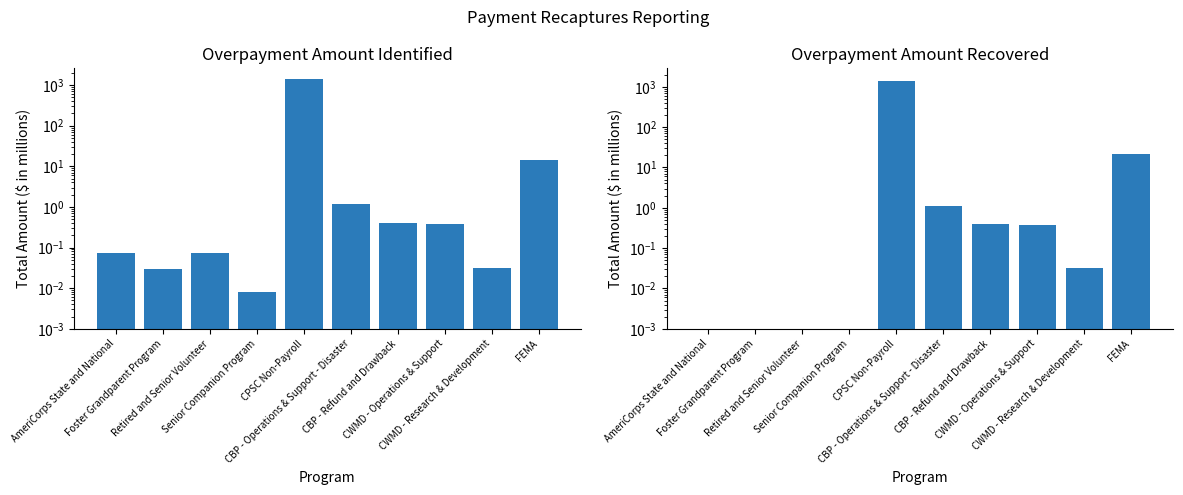

At how many categories does at least one series exceed 1215?

1